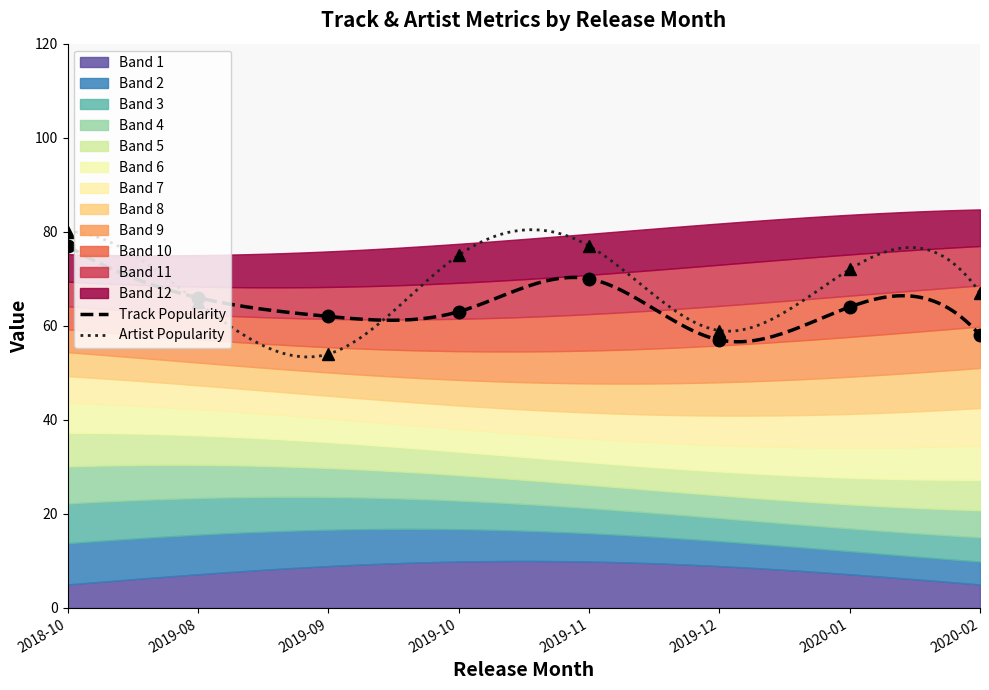

Which category has the highest value across all series?

2018-10